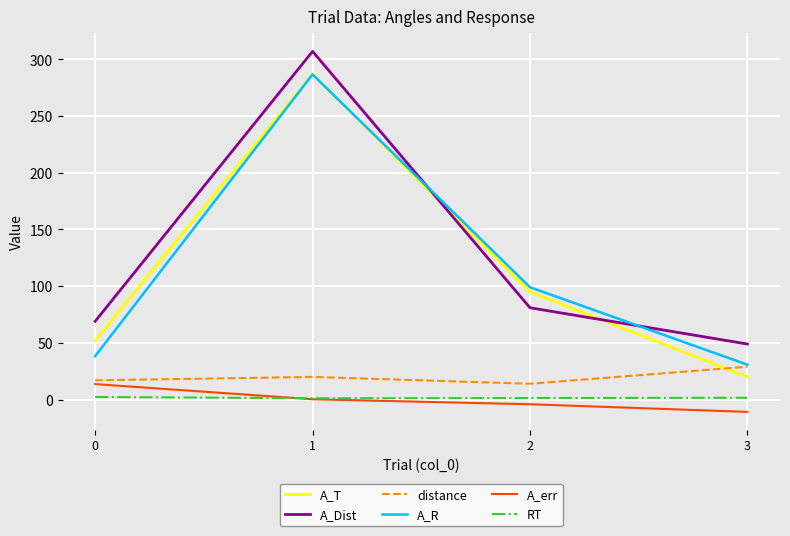

Is the value of RT at 0 greater than the value of A_Dist at 2?

No